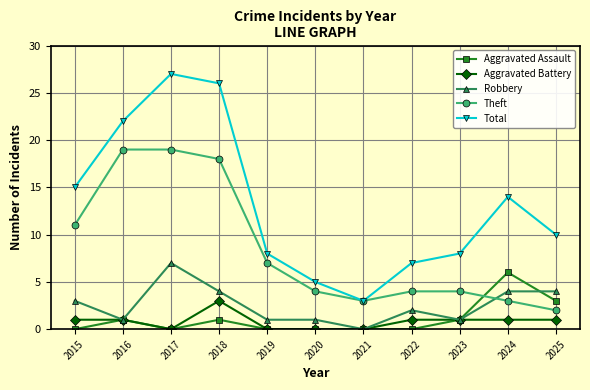

How many series are shown in this chart?

5